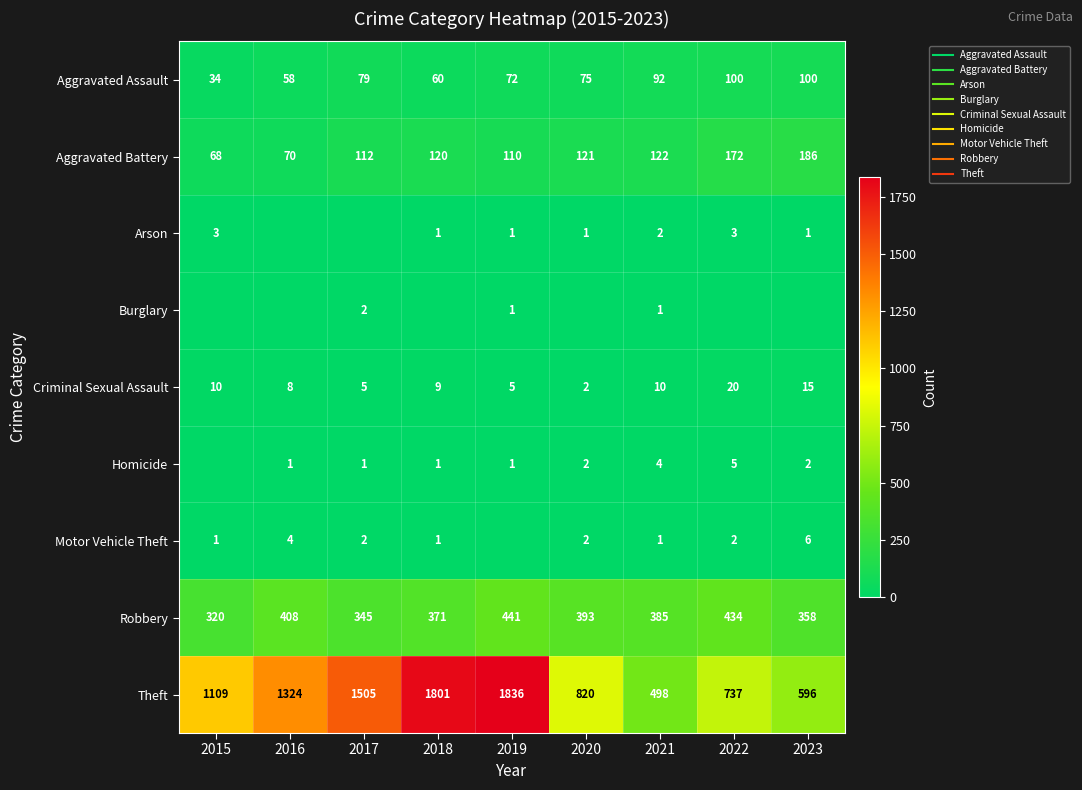

What is the difference between the second highest and second lowest values in the Aggravated Battery series?

102